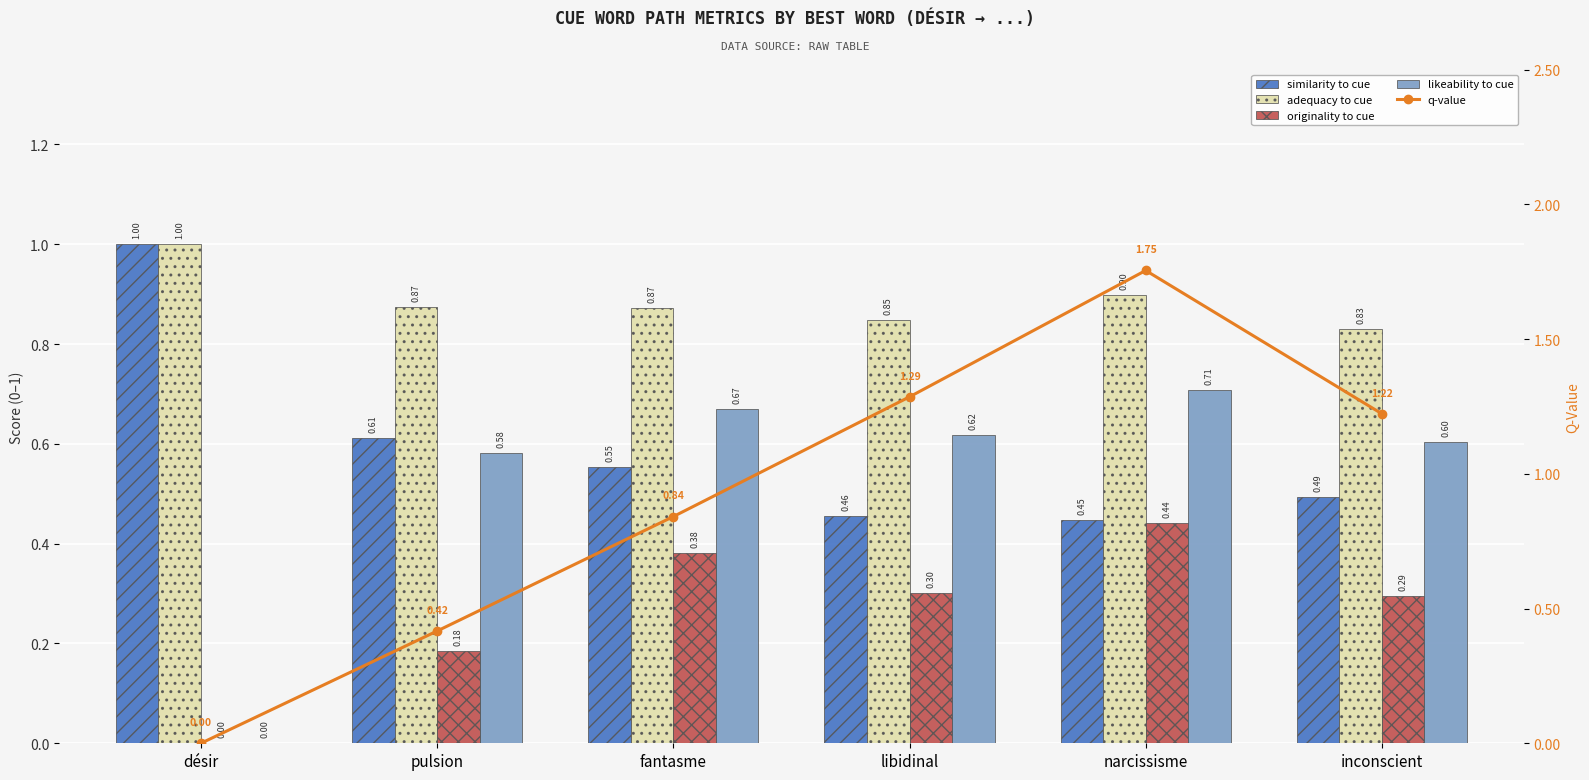

Is the value of q-value at narcissisme greater than the value of likeability to cue at fantasme?

Yes